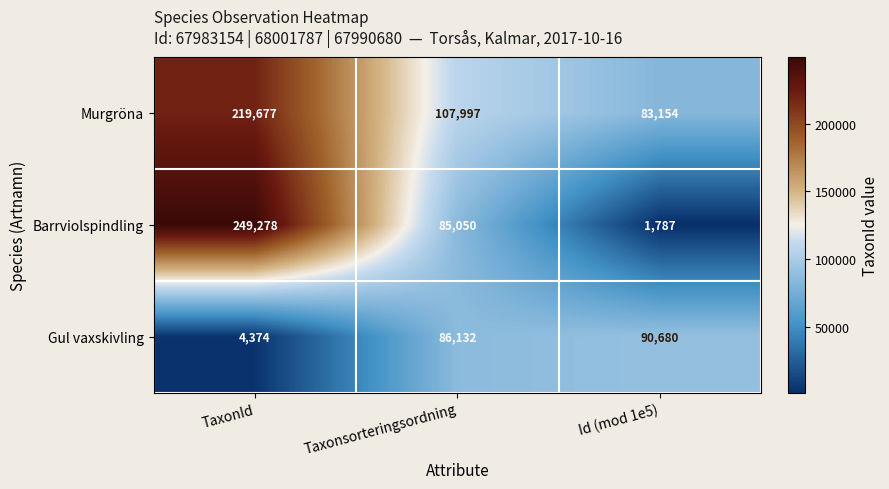

Read the Barrviolspindling value at Taxonsorteringsordning, to the nearest 50.

85050